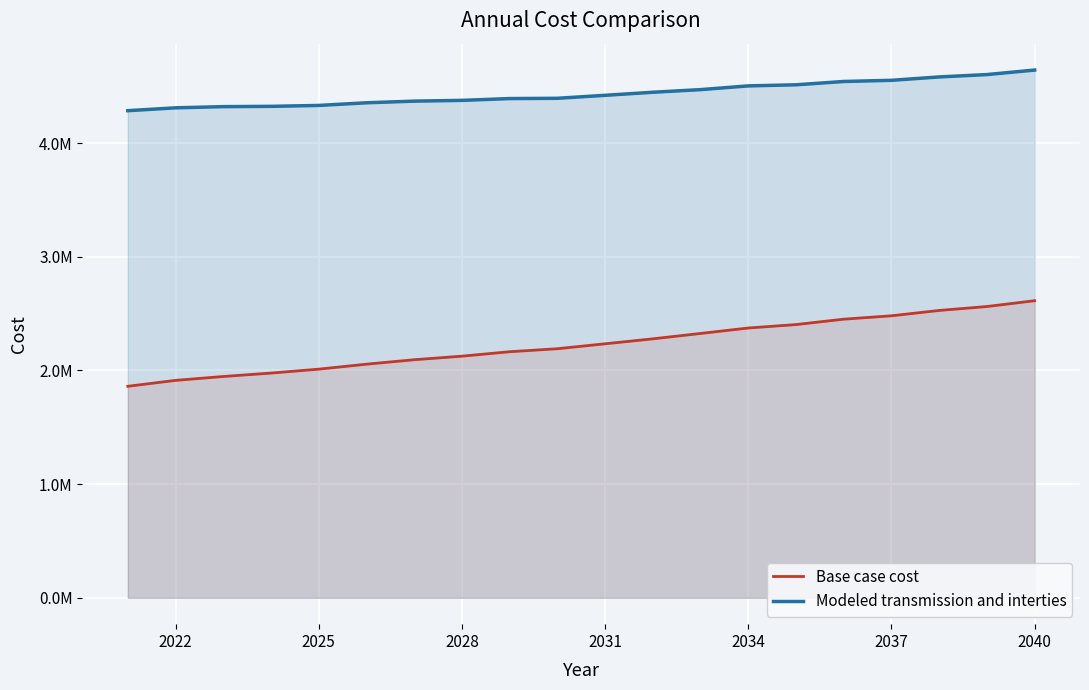

What are all the series names shown in the legend?

Base case cost, Modeled transmission and interties